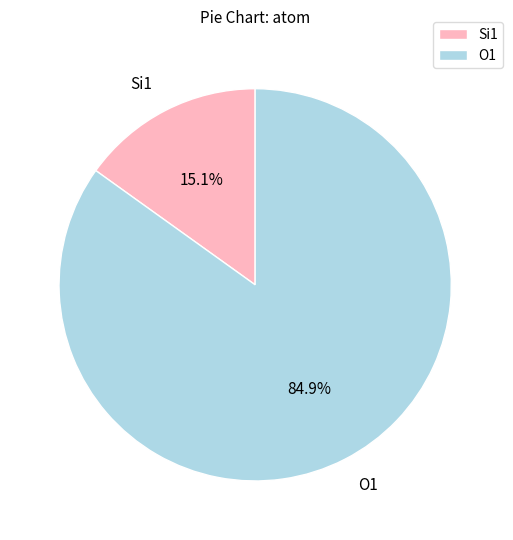

Count the number of slices in the pie.

2